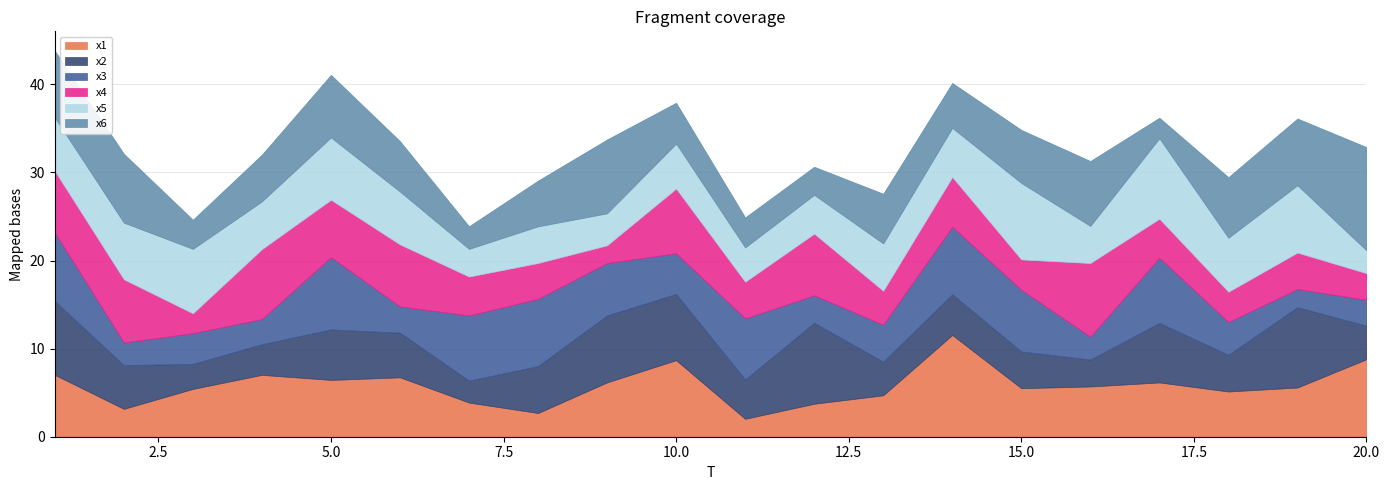

Rank the series by their maximum value, from lowest to highest.

x3, x4, x5, x2, x1, x6